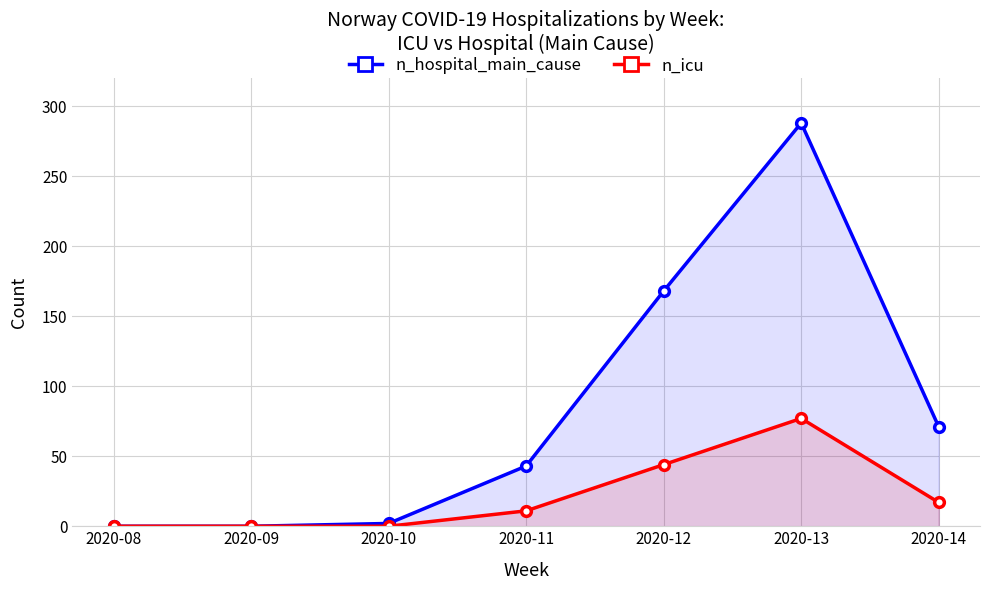

What is the sum of all n_hospital_main_cause values?

572